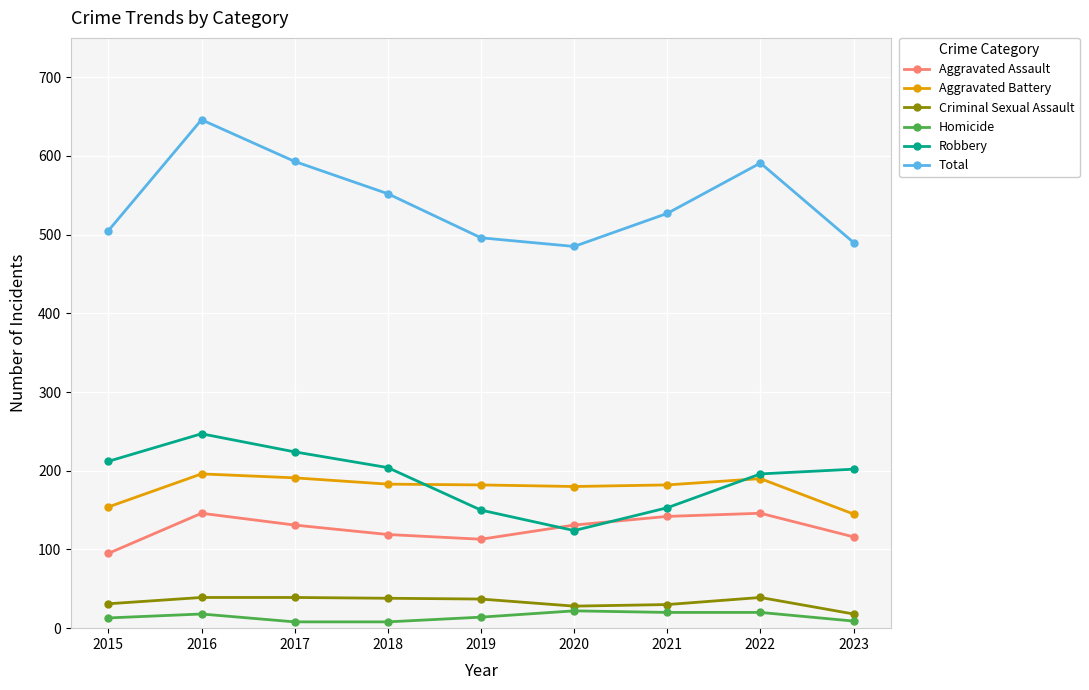

How many interior local peaks does the Total series have?

2